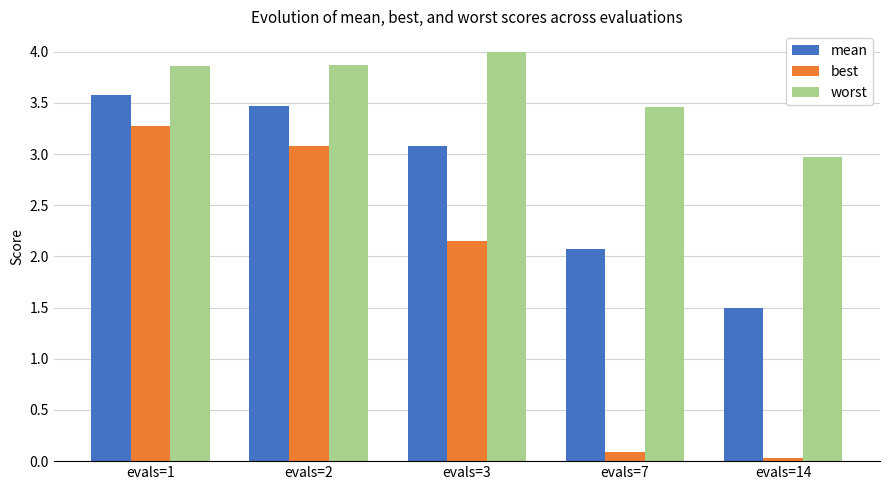

List the series in order of their peak value, highest first.

worst, mean, best